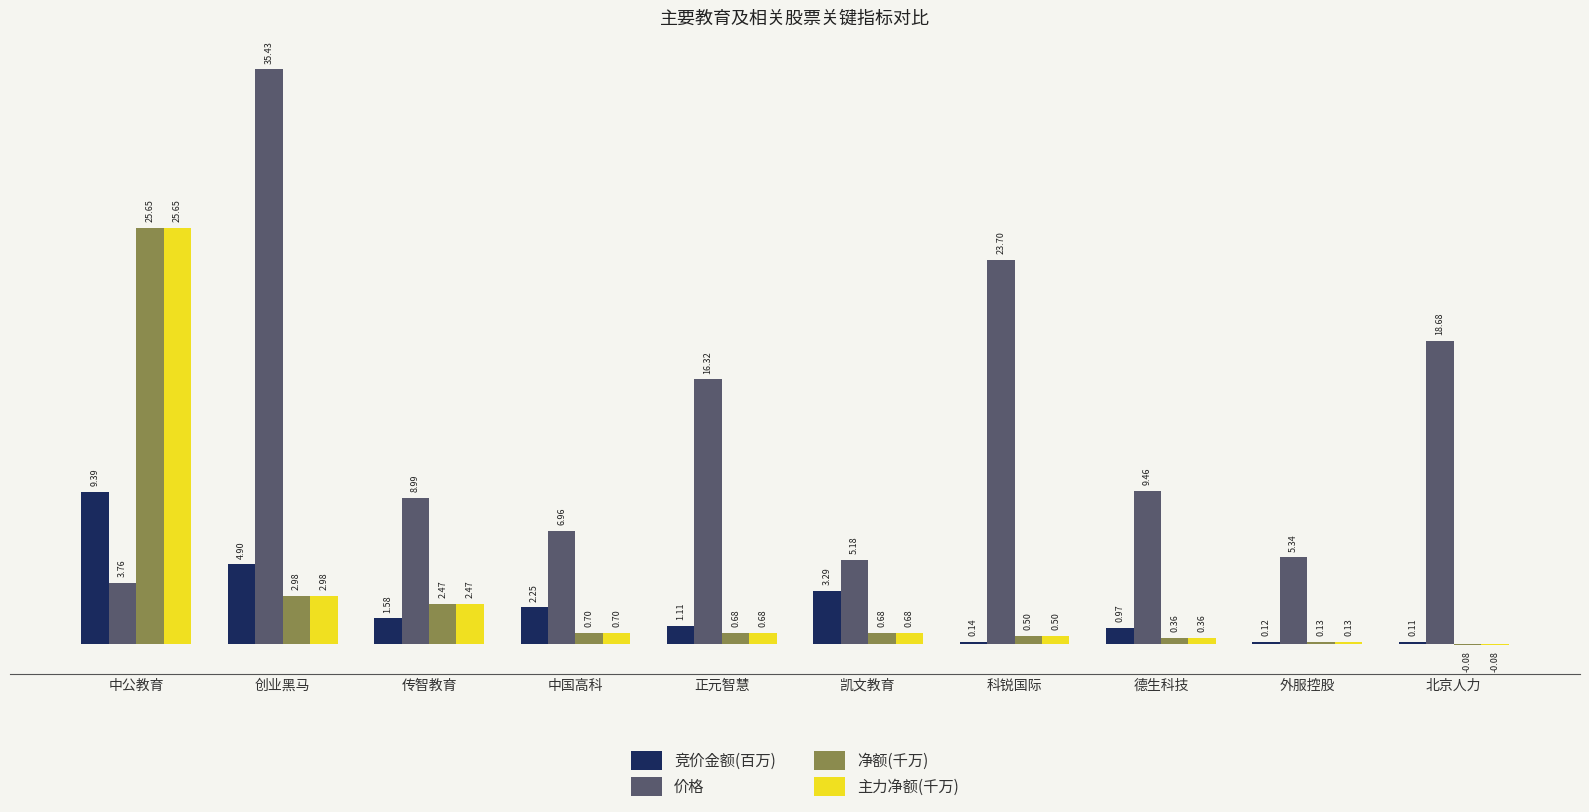

Are the bars horizontal?

No